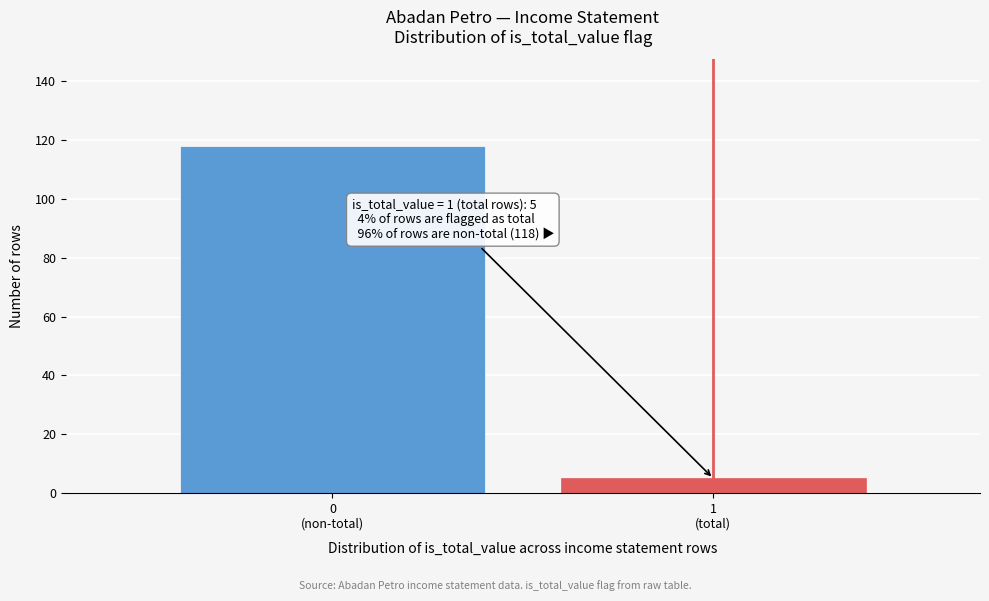

Reading left to right, what are all the values shown in this chart?

118	5